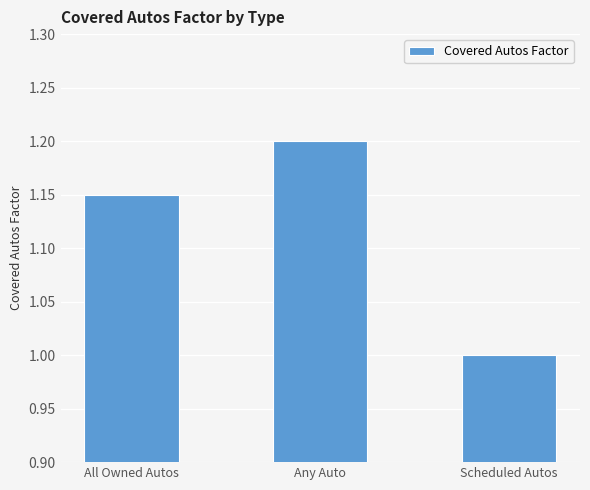

What is the label of the 3rd bar from the left?

Scheduled Autos